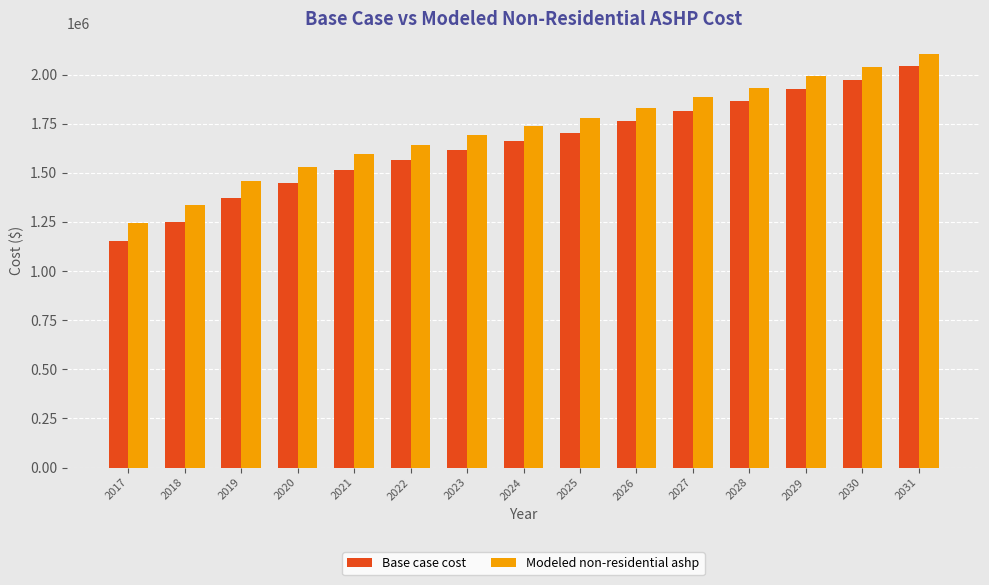

Where does the Modeled non-residential ashp series first go above 1736107?

2024